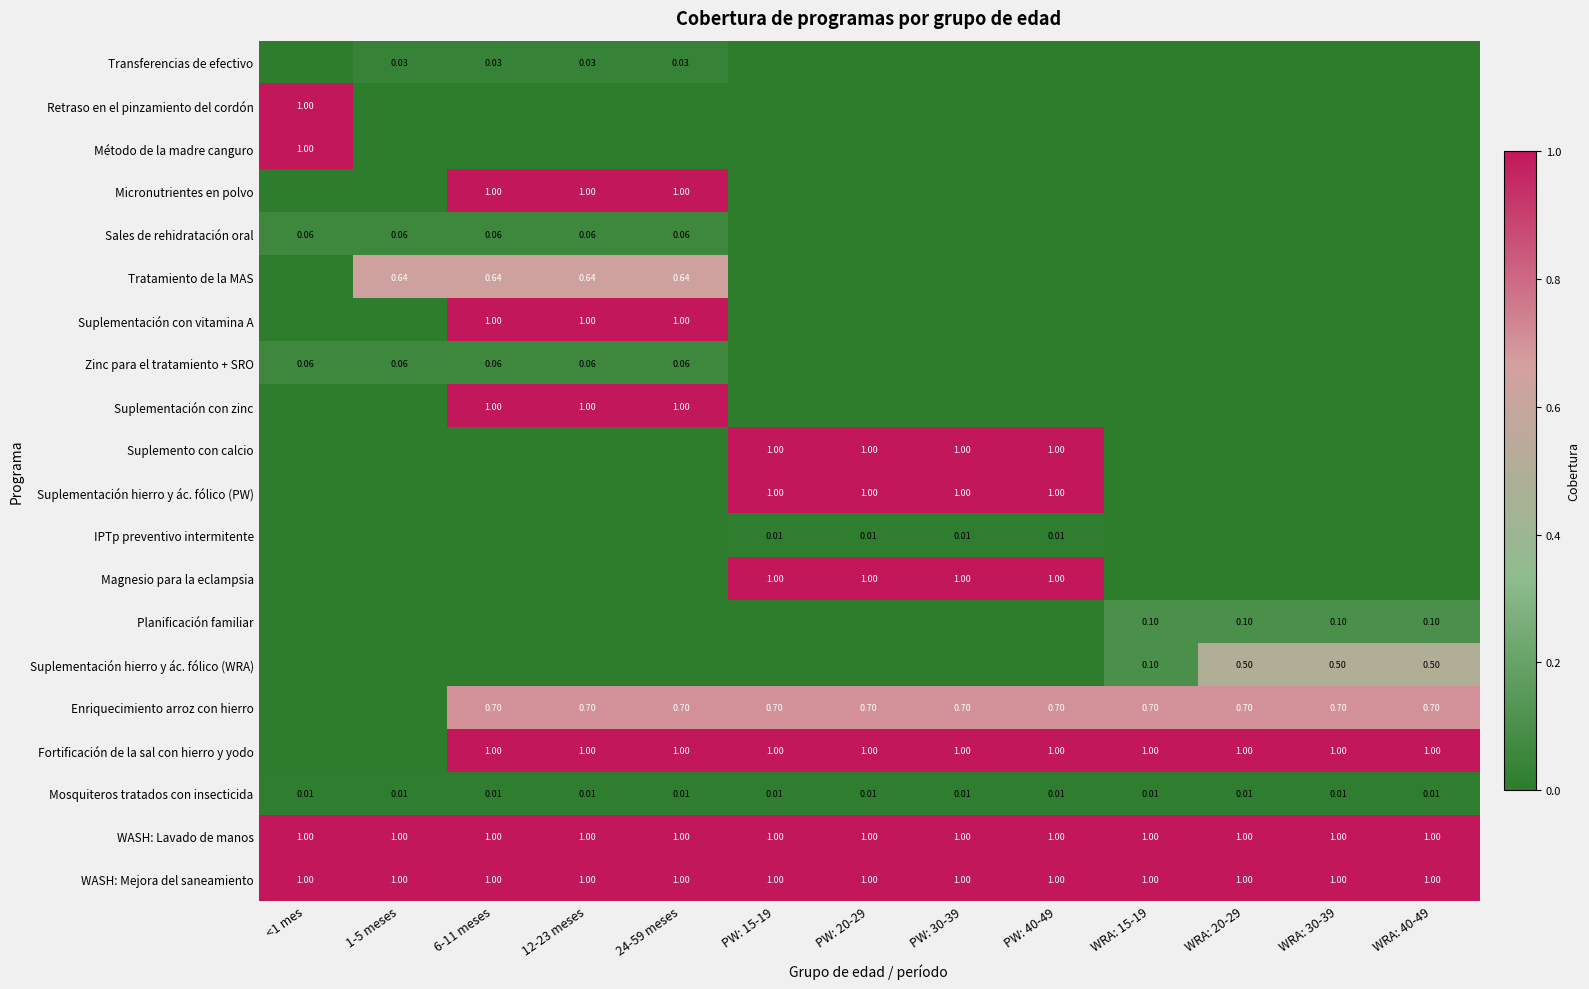

How many Suplemento con calcio values are between 0 and 1?

13